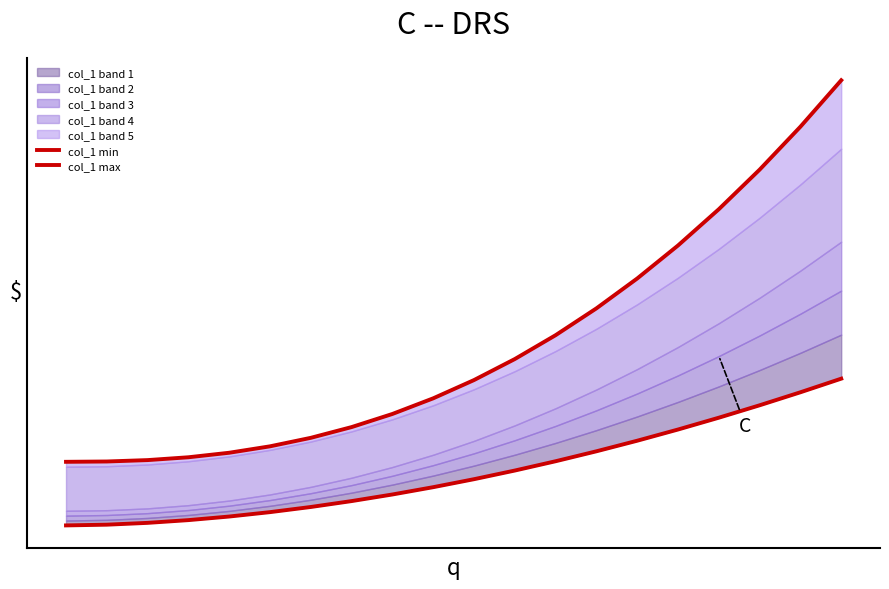

What is the value of the col_1 max point at the 13th from the left?

45.9